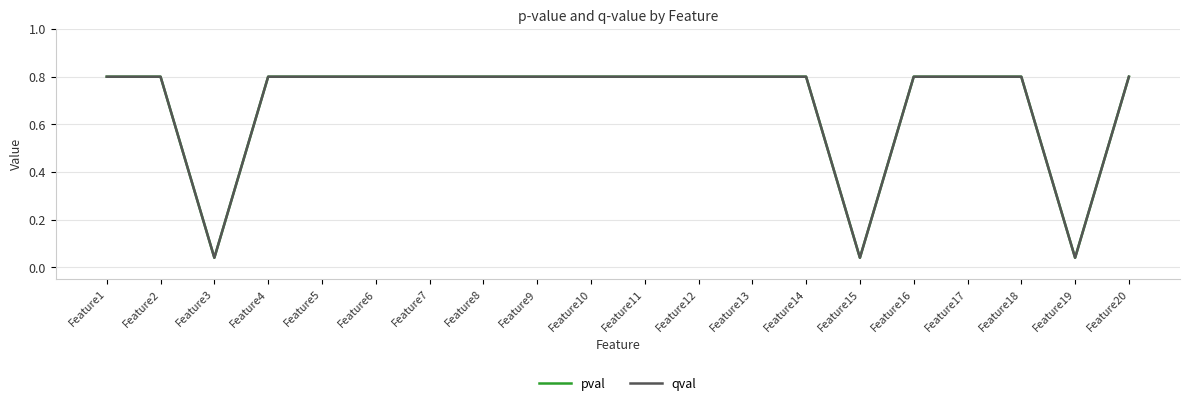

Does the chart have visible grid lines?

Yes